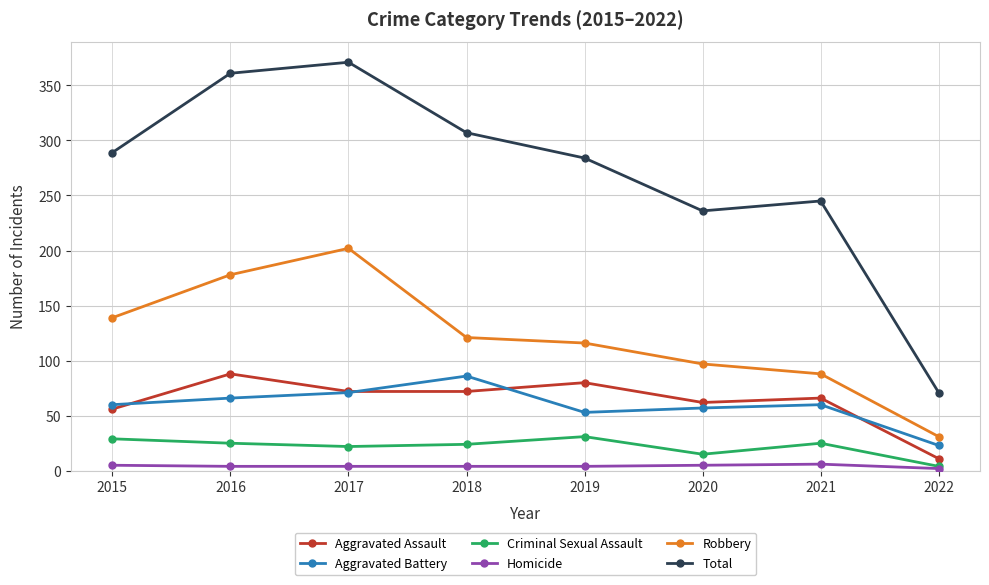

How many data points does each series have?

8